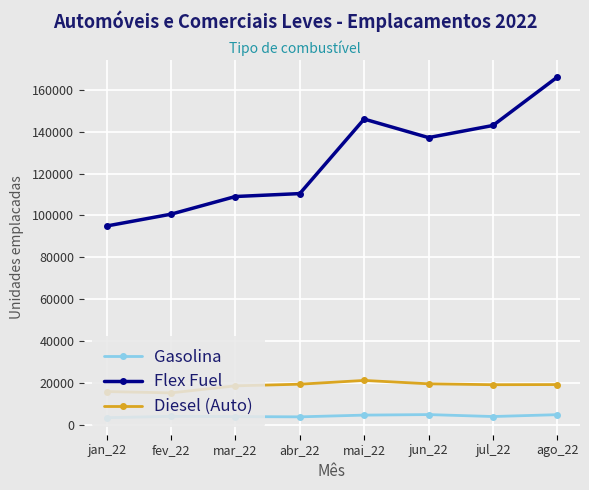

The value of Flex Fuel at jun_22 is 137171. True or false?

True